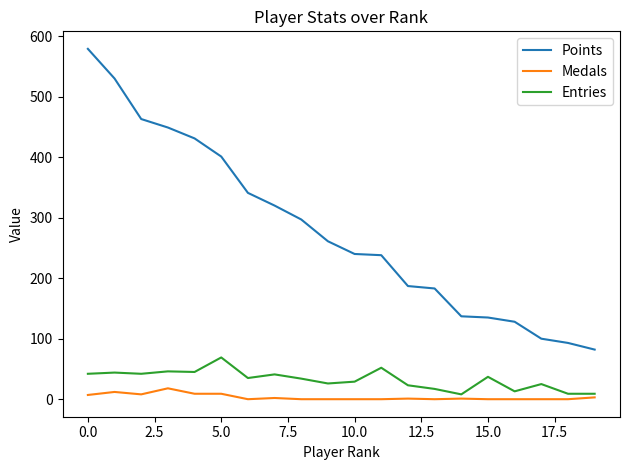

Which series has the widest spread of values?

Points